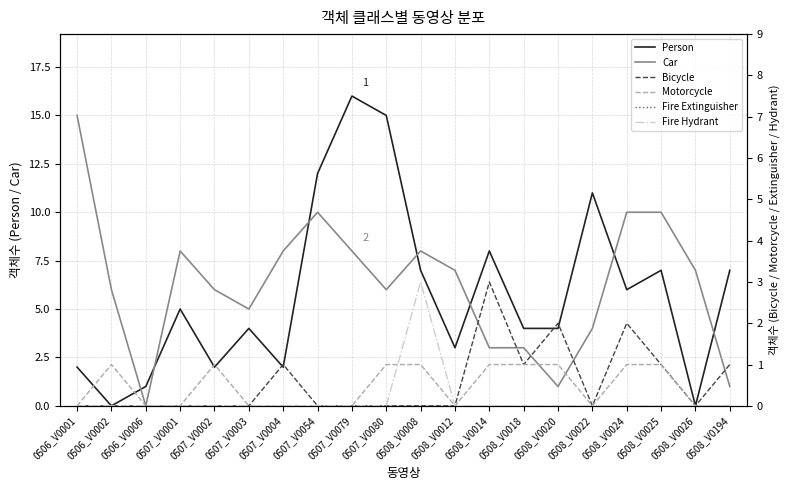

How many positive values does the Person series have?

18